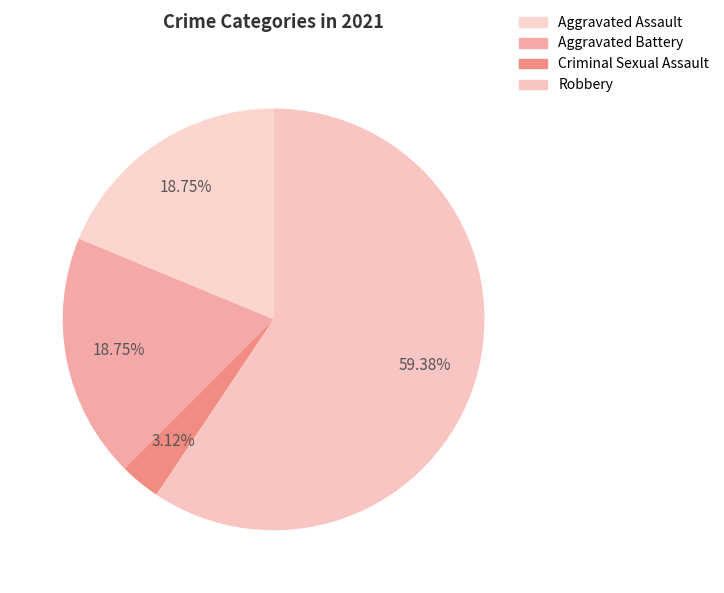

Count the number of slices in the pie.

4